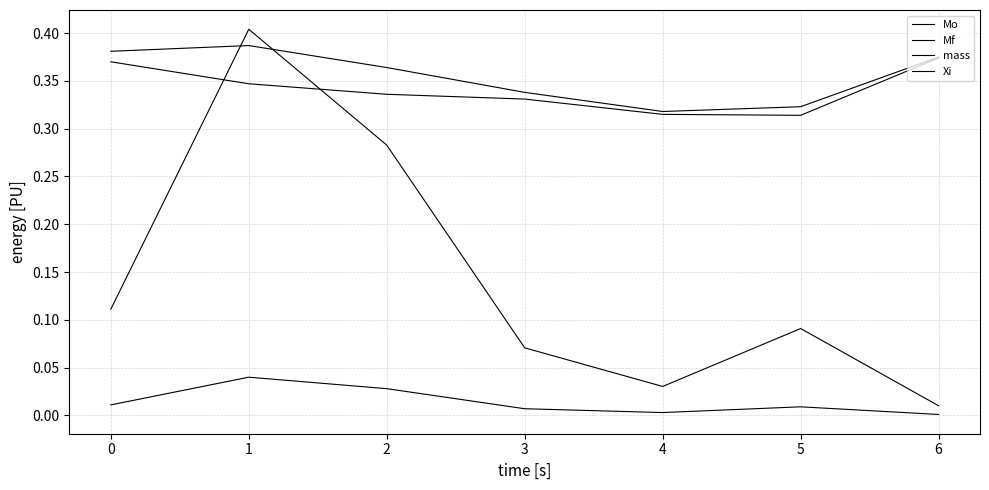

Does the chart display data point markers on the line(s)?

No